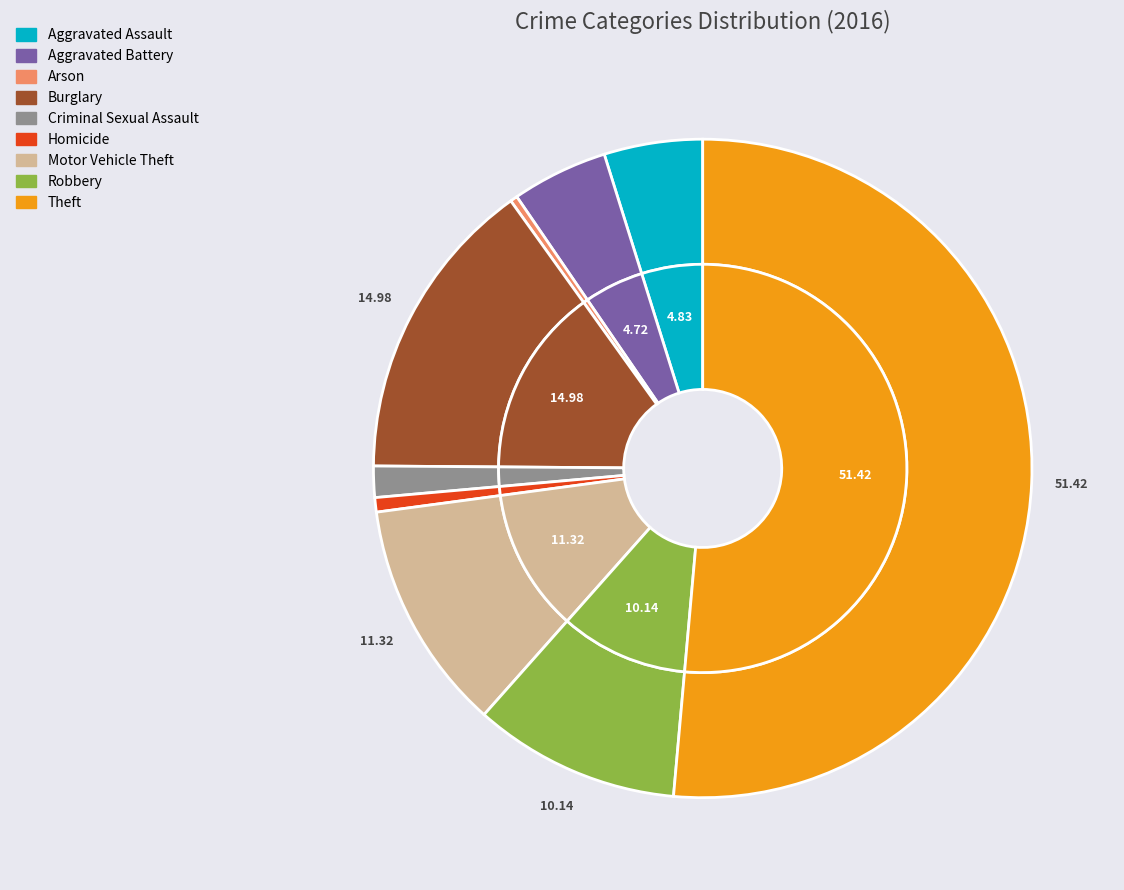

What is the ratio of the value at Motor Vehicle Theft to the value at Arson?

32.0